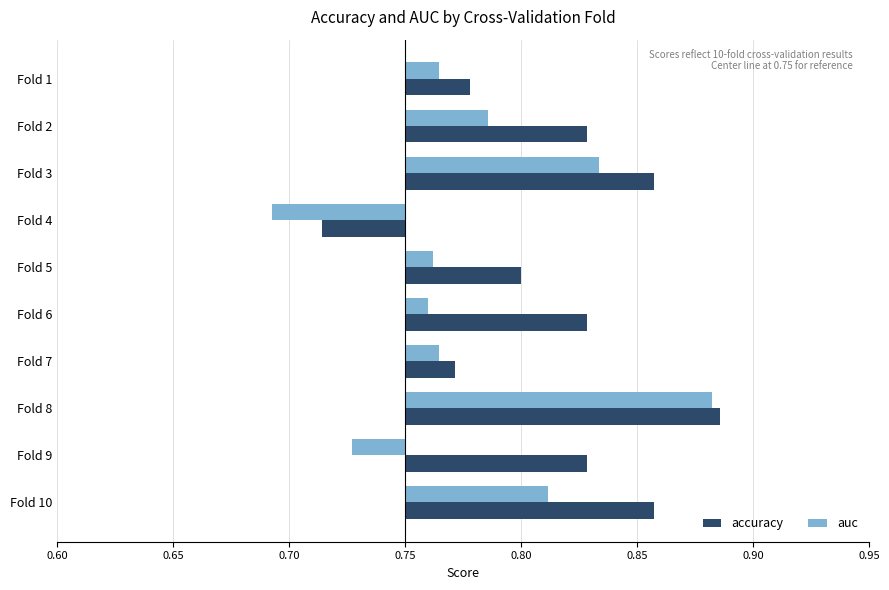

Is it true that accuracy equals 0.0 at Fold 2?

False